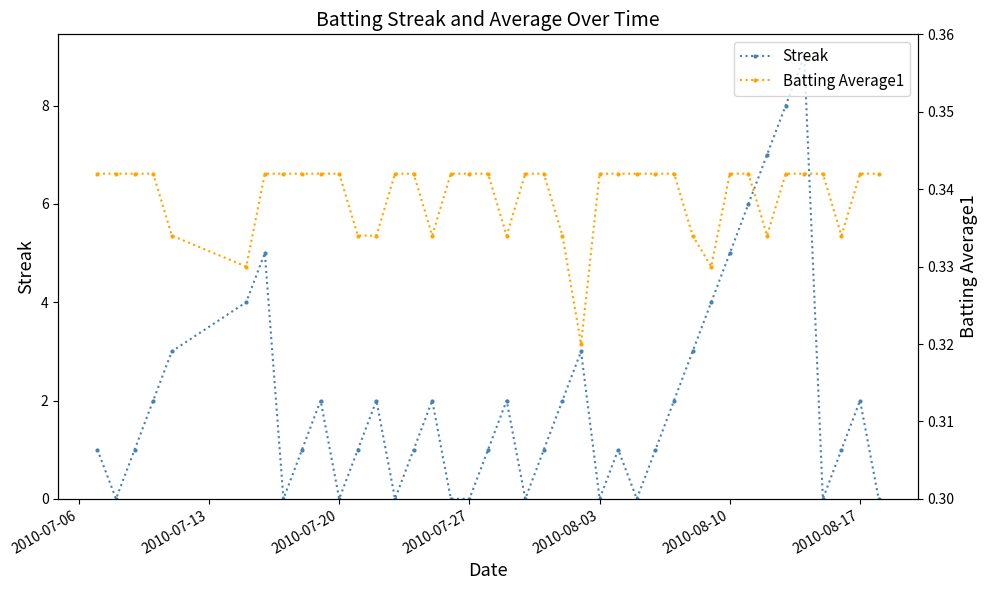

True or false: Streak has more than 2 interior local peaks.

True